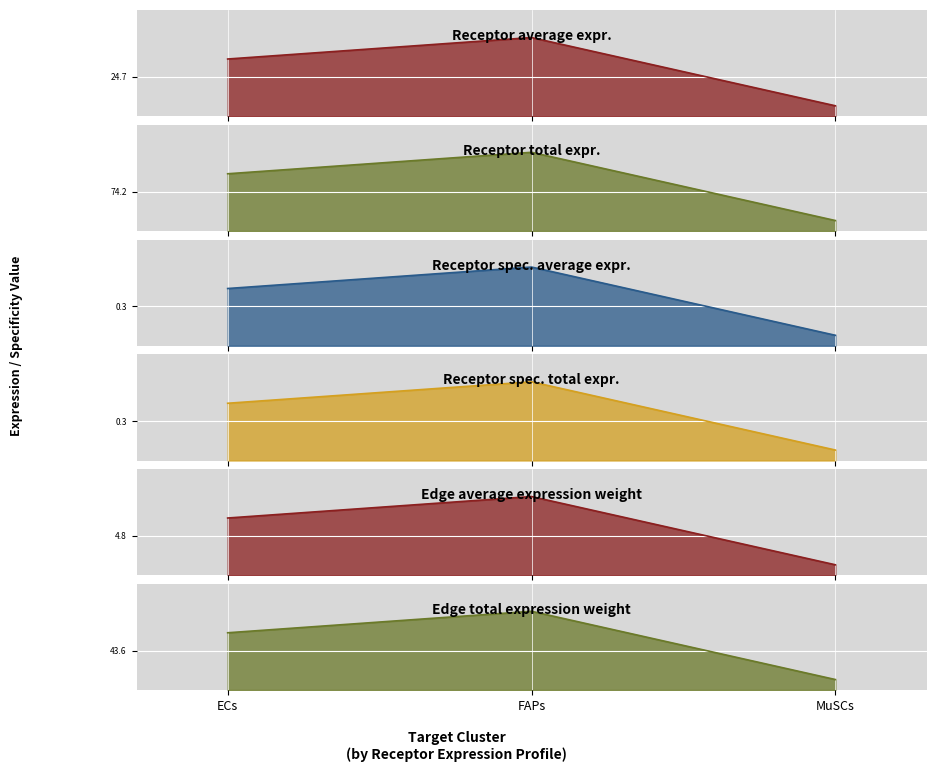

At how many categories does at least one series exceed 37?

2